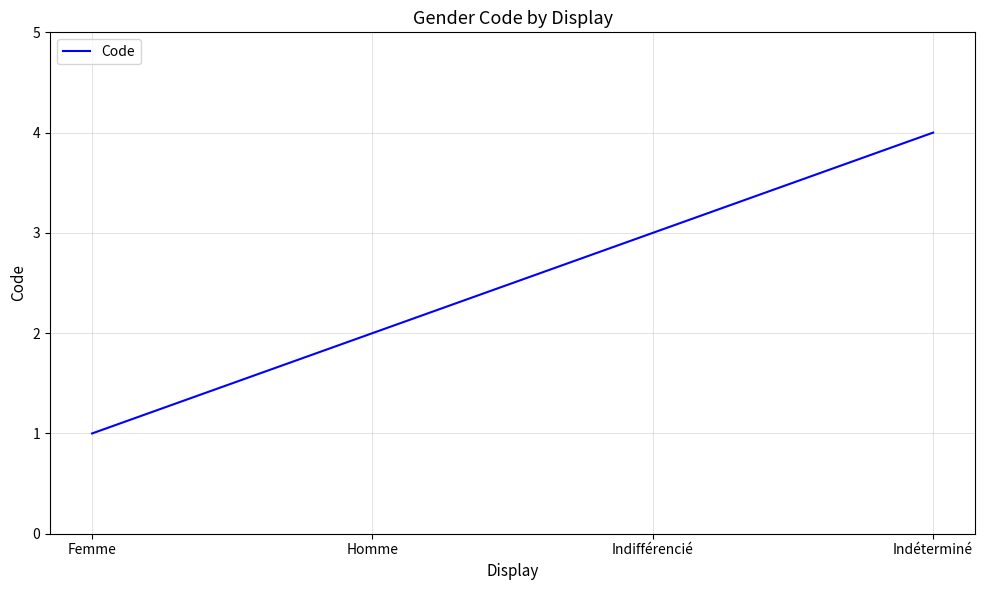

Is this an area chart (filled region under the line)?

No